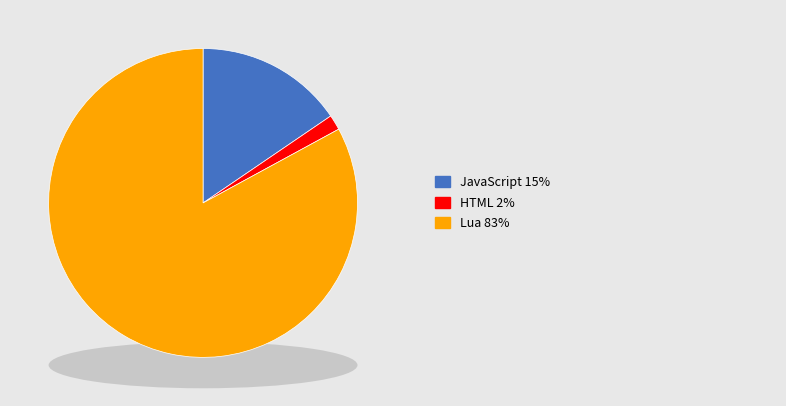

To the nearest percent, what percentage of the pie is JavaScript?

15%